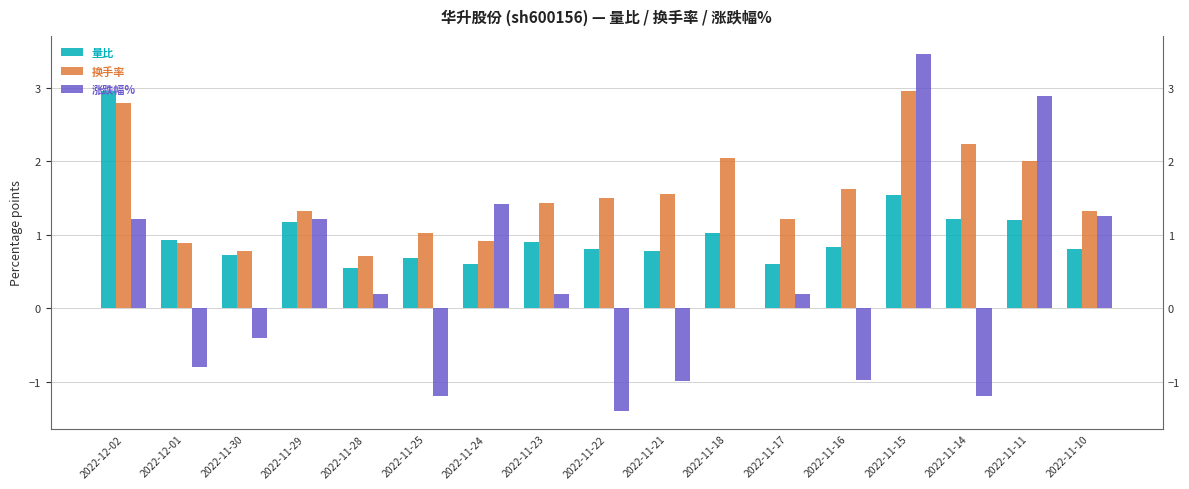

What is the spread (max minus min) of values at 2022-11-28?

0.5